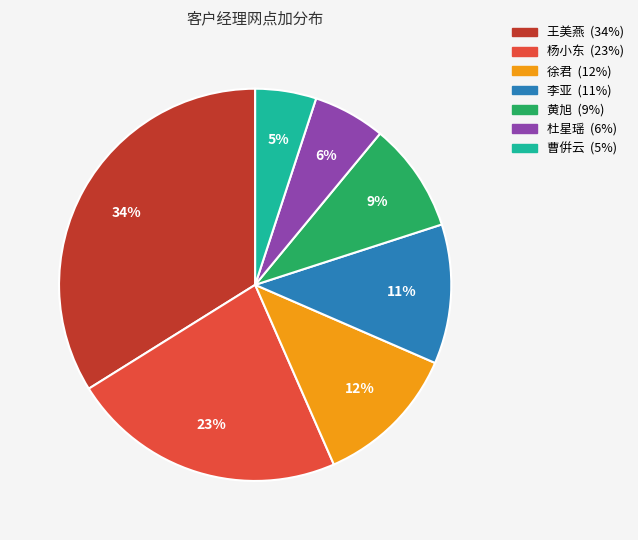

To the nearest percent, what is the average slice percentage?

14%